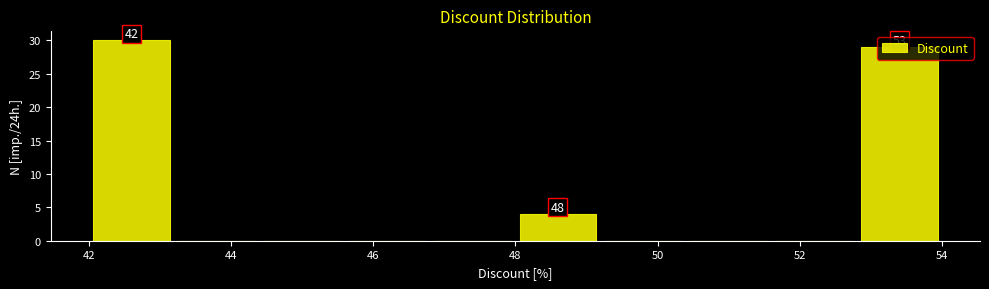

Which range on the x-axis has the tallest bar?

42.0 to 43.2